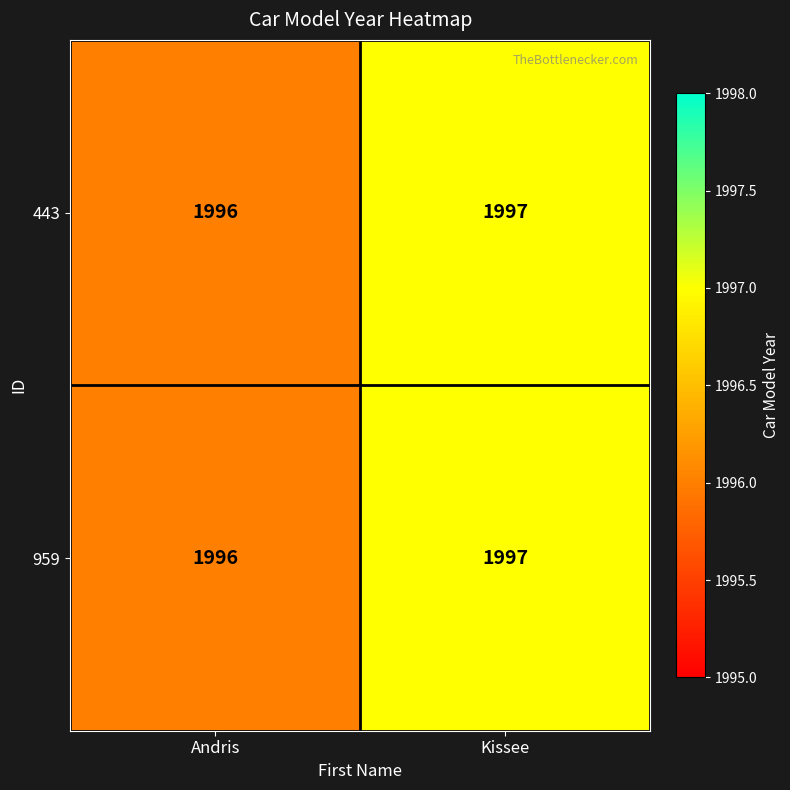

At which category is the sum across all series the highest?

Kissee